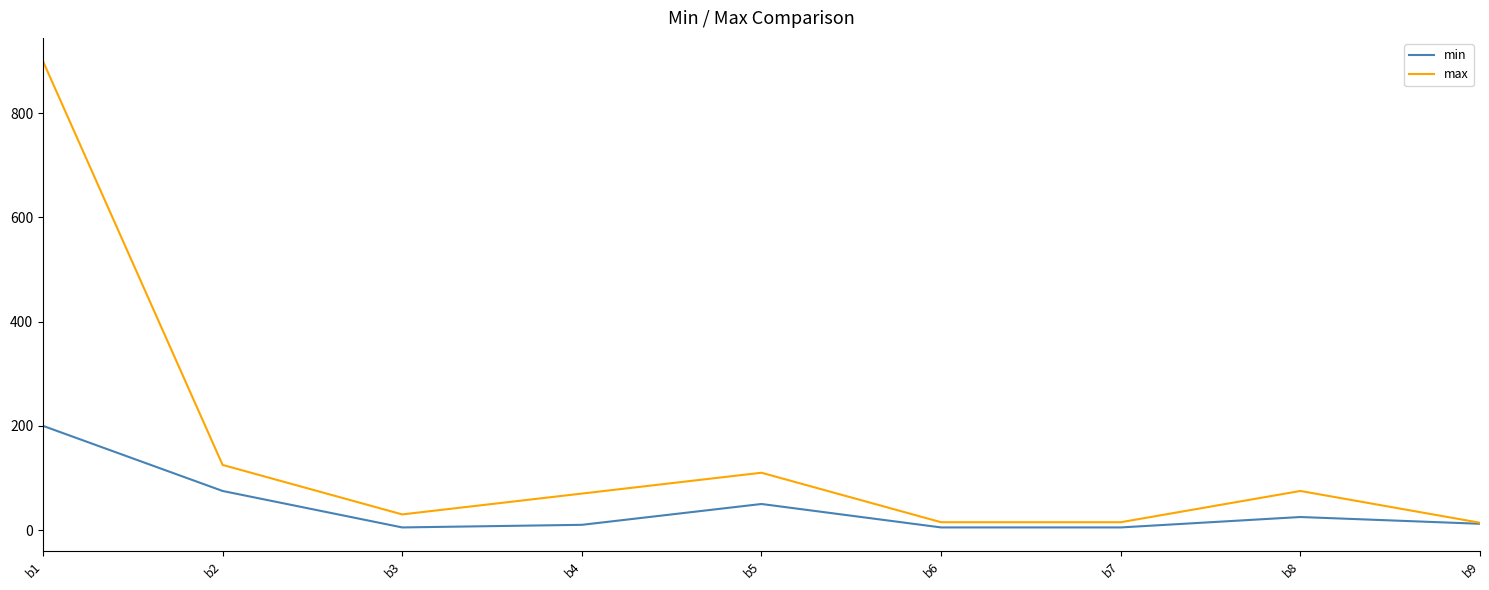

Which series has the widest spread of values?

max